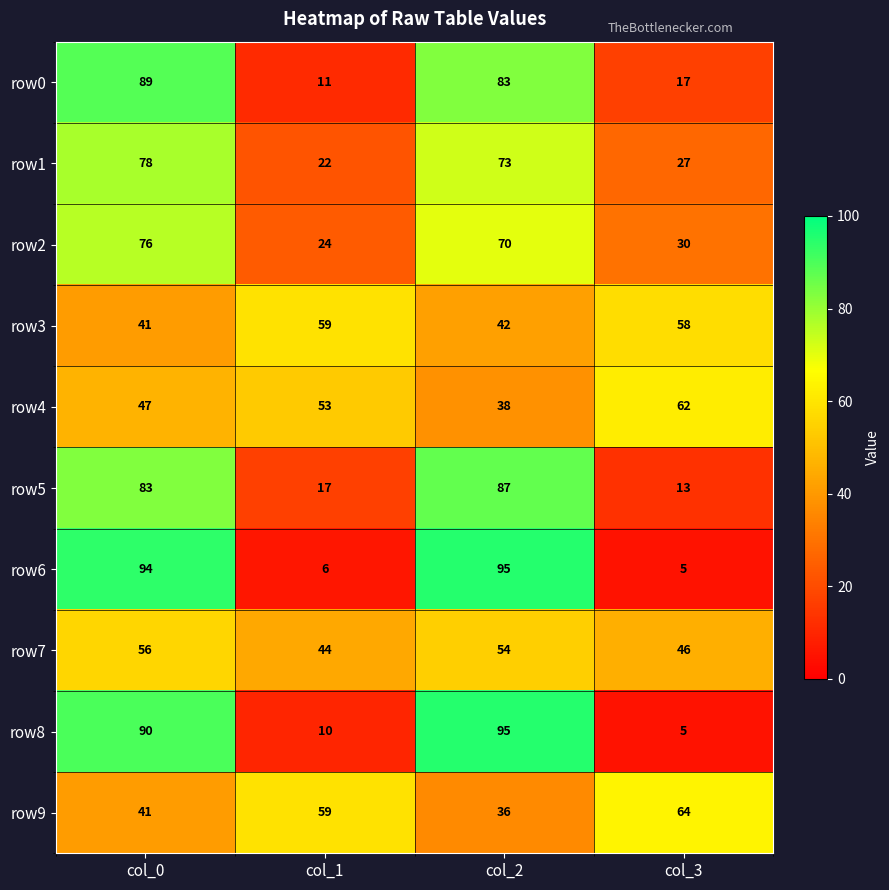

What is the sum of the row1 values at col_1 and col_2?

95